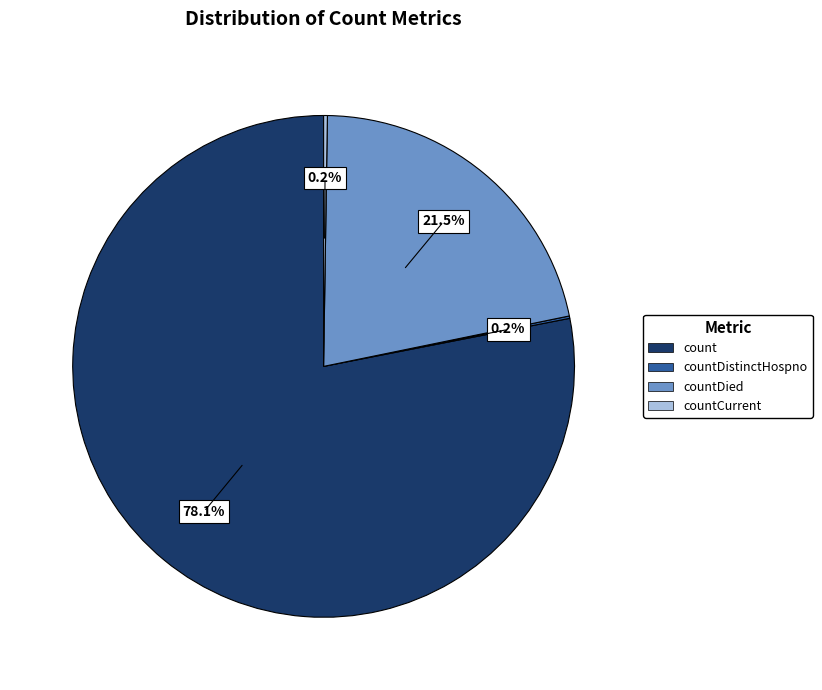

Is there a majority slice in this chart?

Yes